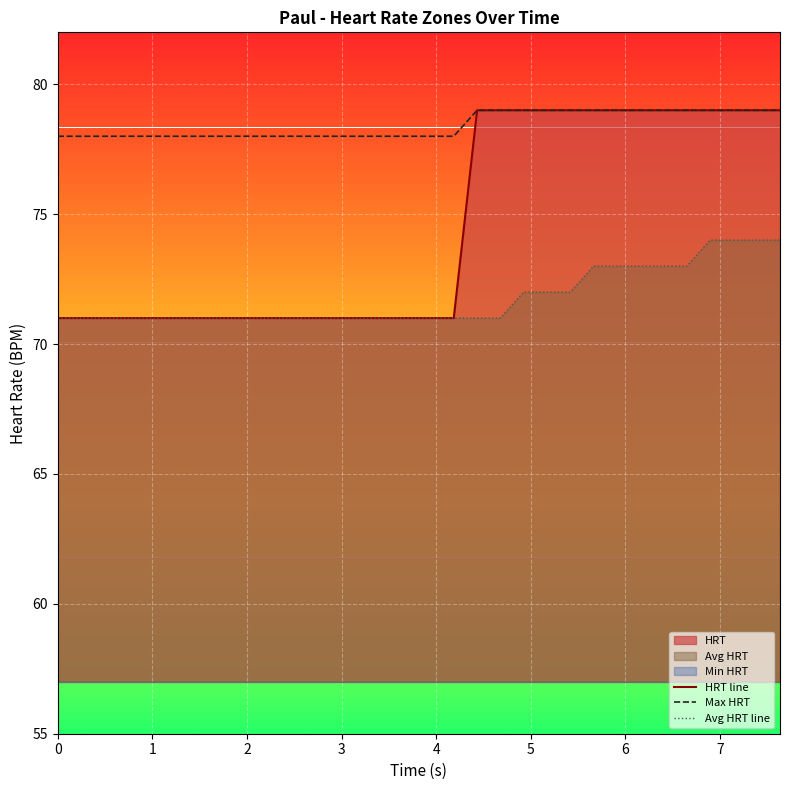

How many lines are shown in the chart?

3